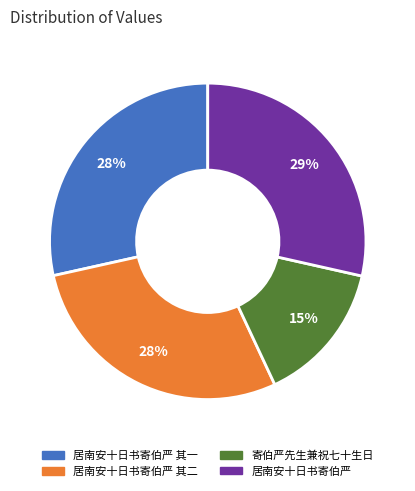

Is there a majority slice in this chart?

No